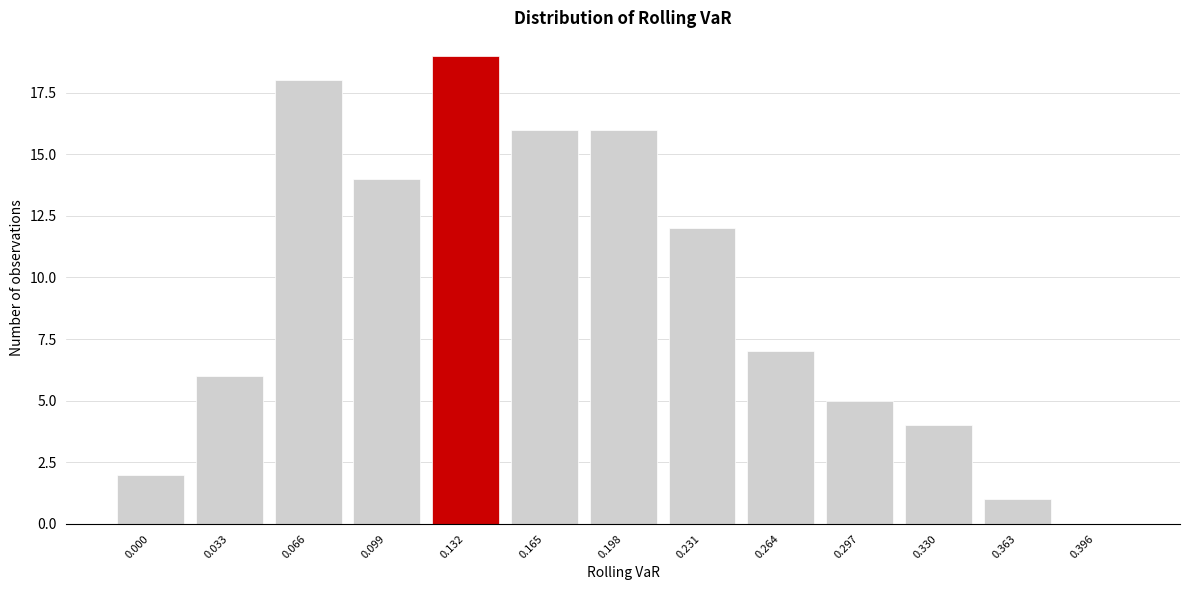

Reading left to right, extract all data points from this chart.

0.000=2	0.033=6	0.066=18	0.099=14	0.132=19	0.165=16	0.198=16	0.231=12	0.264=7	0.297=5	0.330=4	0.363=1	0.396=0